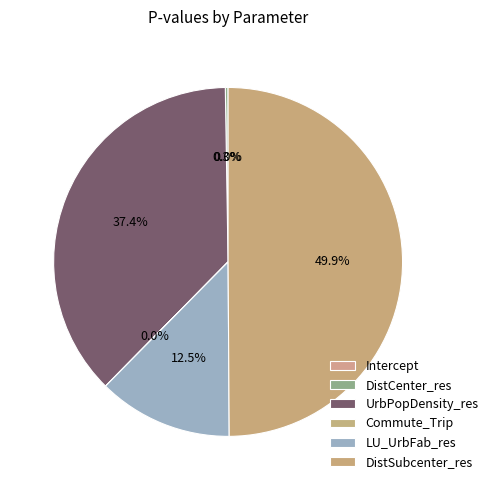

To the nearest percent, what percentage of the pie is DistSubcenter_res?

50%